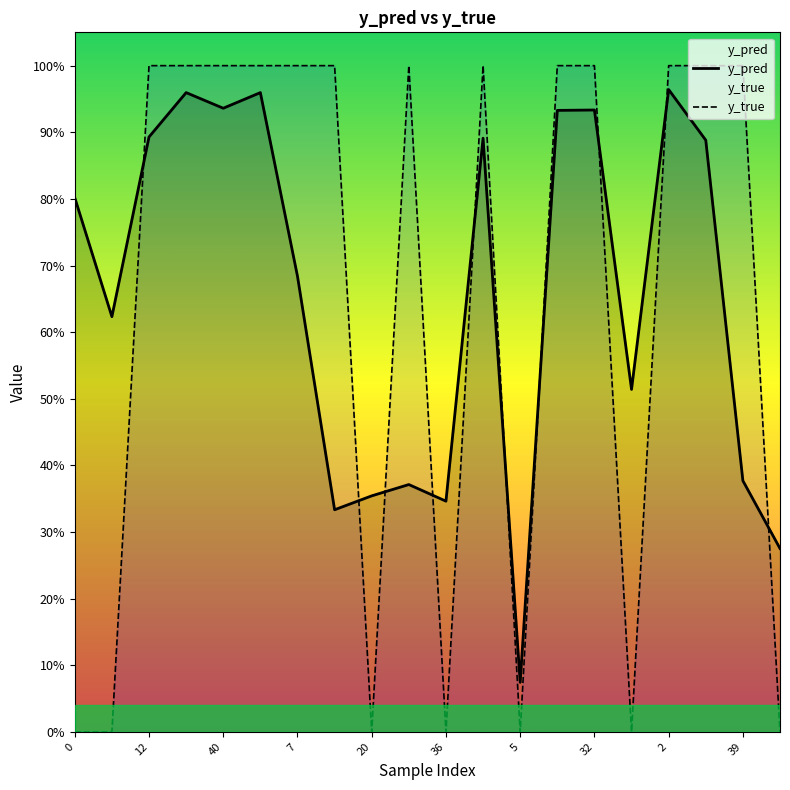

Which series ends up on top after the final intersection of y_pred and y_true?

y_pred